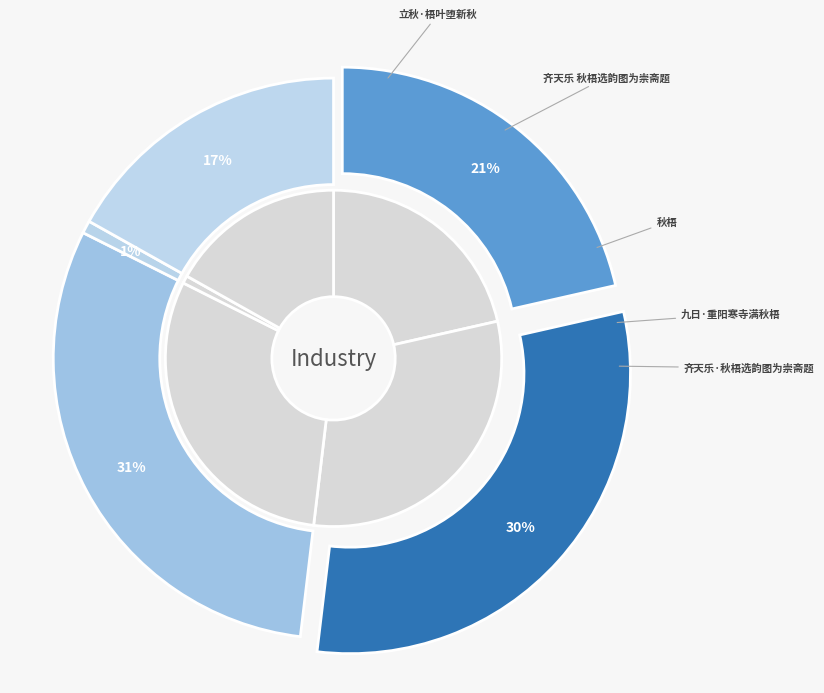

To the nearest percent, what is the difference between the 九日·重阳寒寺满秋梧 and 秋梧 slice percentages?

30%